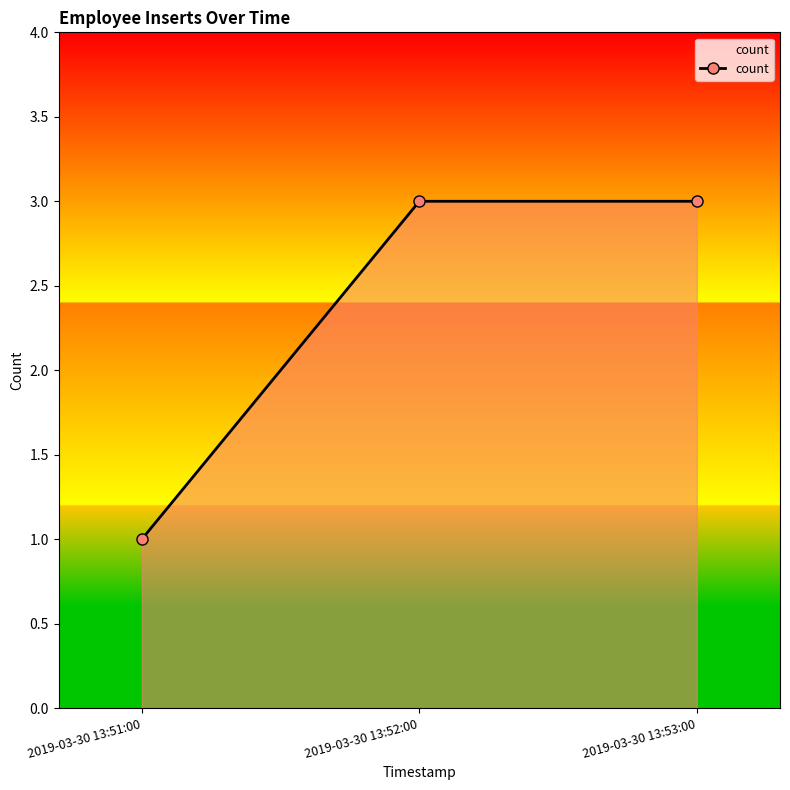

Which label corresponds to the smallest value in the chart?

2019-03-30 13:51:00